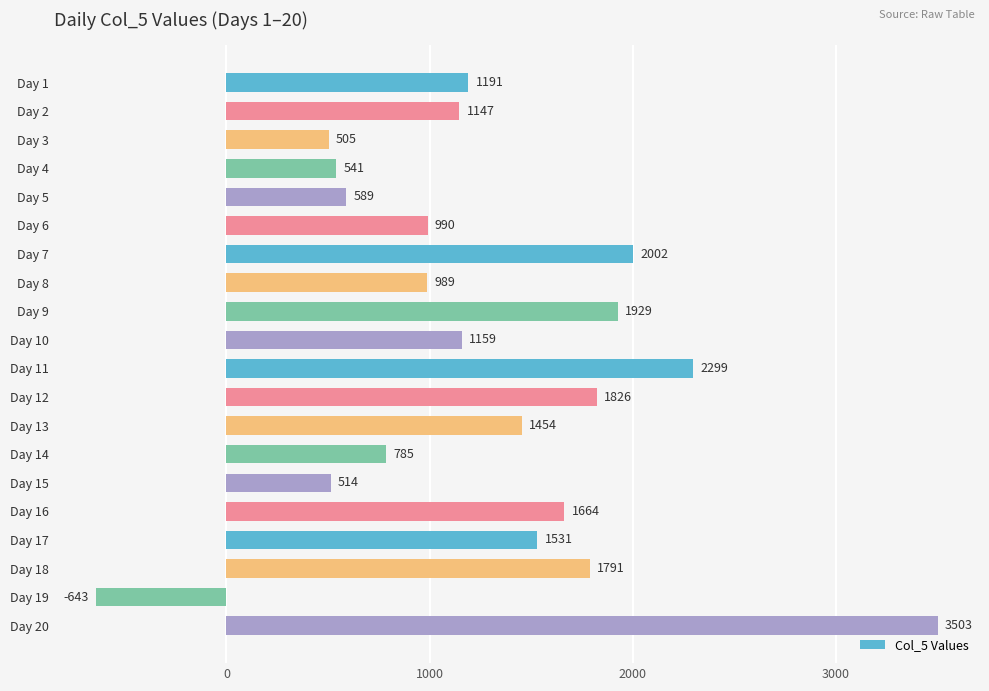

What is the difference between the maximum and minimum values?

4146